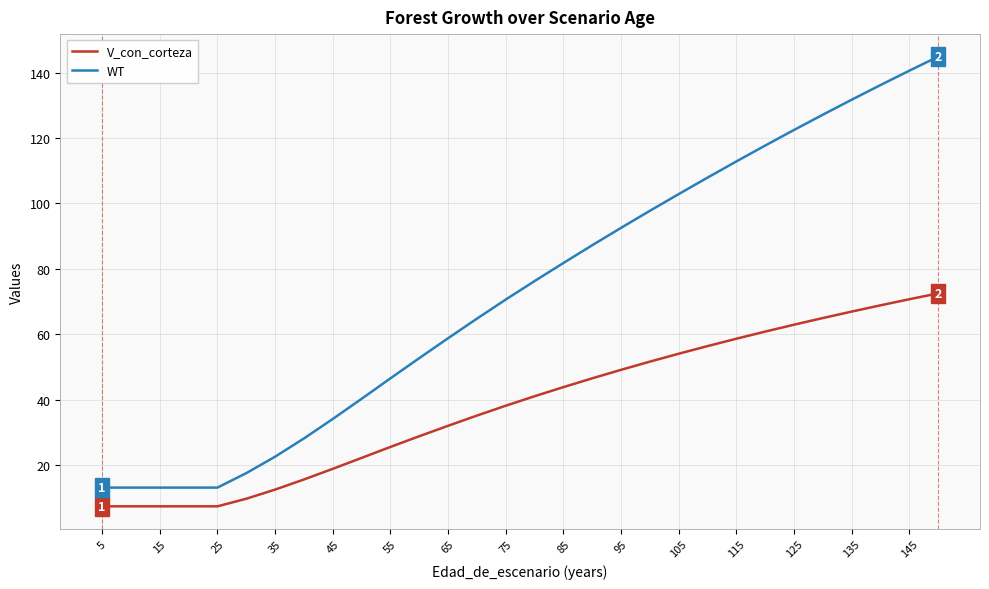

Which series has the largest range (max minus min)?

WT